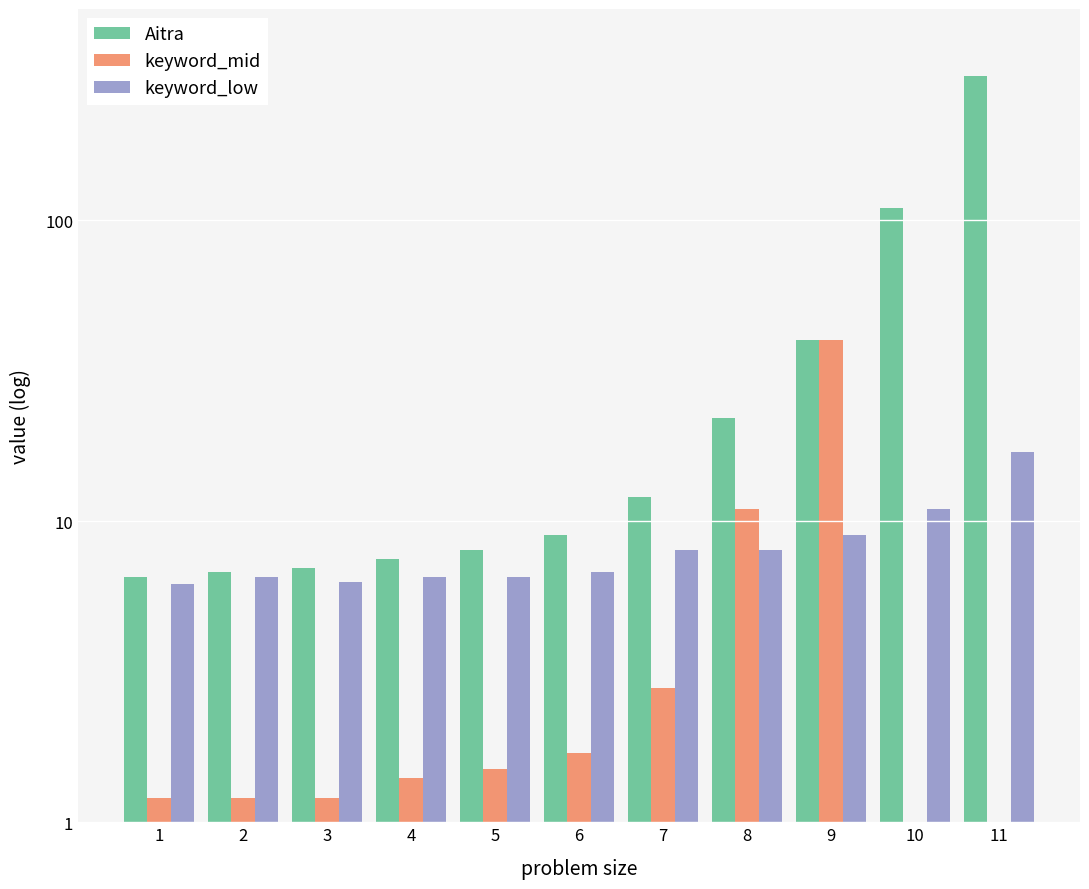

What is the value of the keyword_low bar at the 8th from the left?

8.0